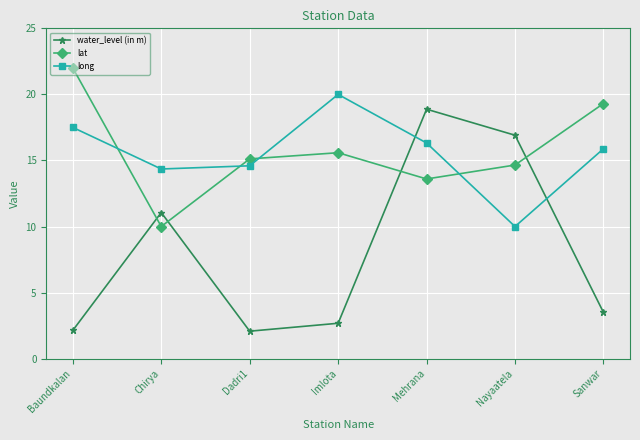

What is the greatest value displayed?

22.0